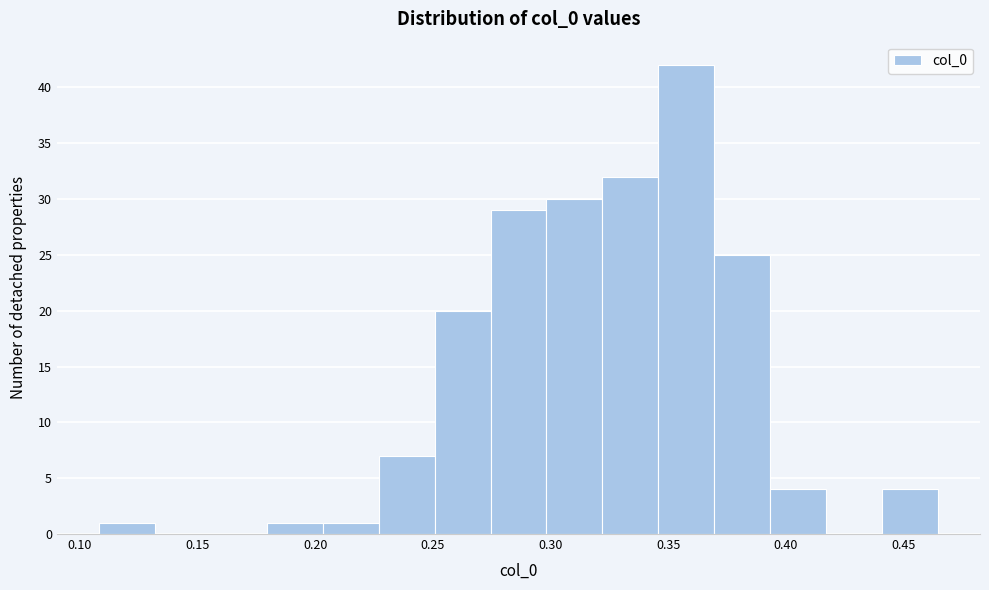

How tall is the bar that spans 0.300 to 0.320 on the x-axis? Neither the bar edges nor the heights are printed on the chart, so give them approximately, as read against the axes.

30